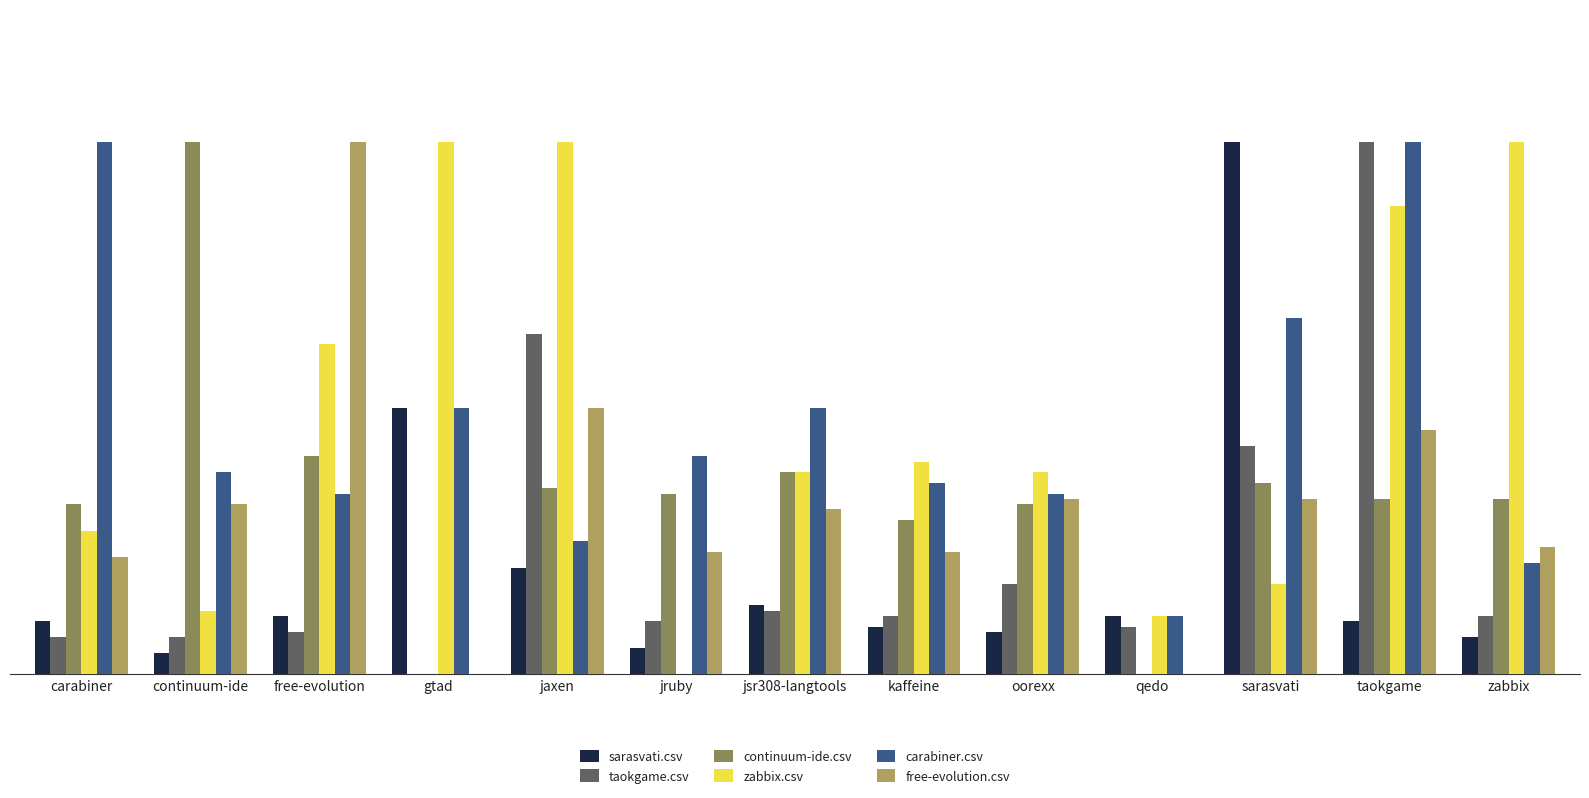

Is it true that continuum-ide.csv equals 0.0 at gtad?

True